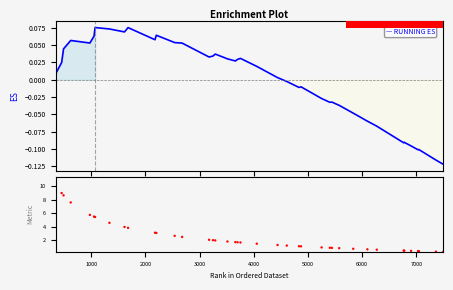

At how many categories does at least one series exceed 5?

7